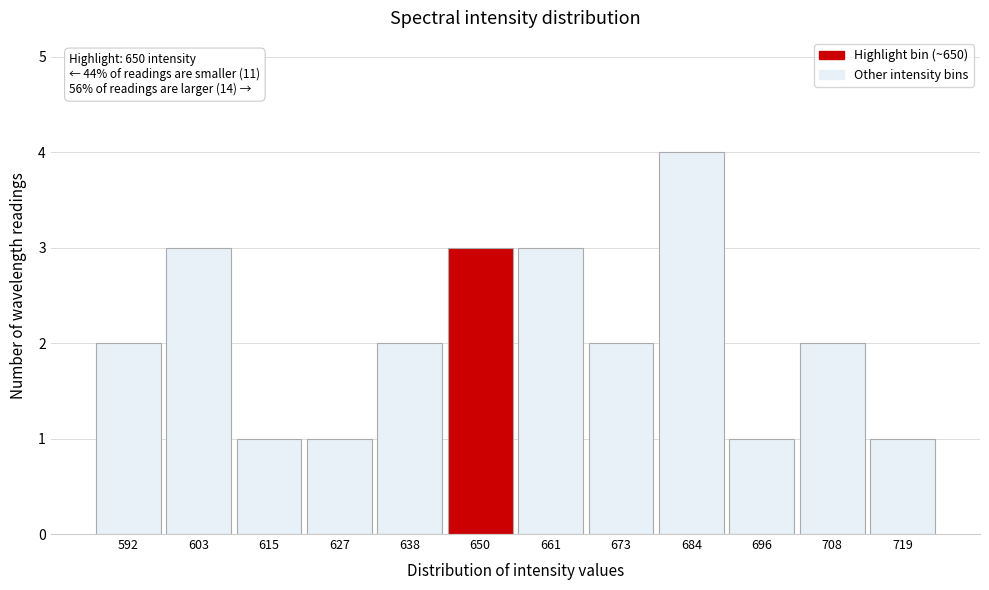

Which range on the x-axis has the tallest bar?

678 to 690